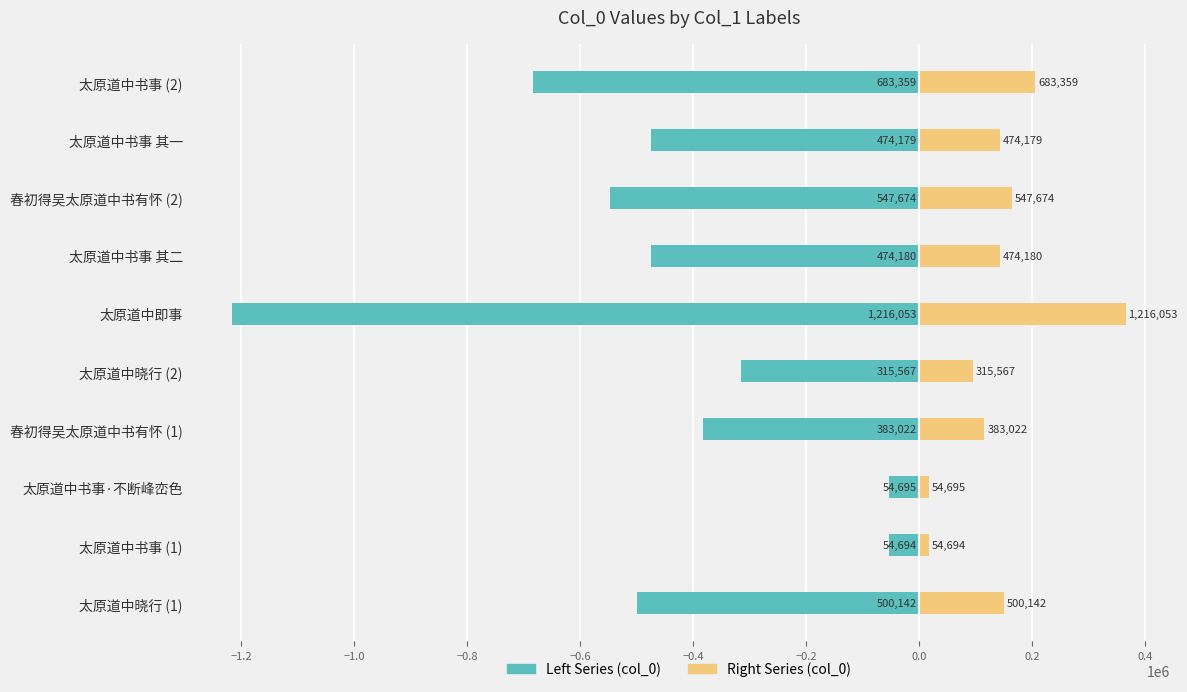

What is the spread (max minus min) of values at 春初得吴太原道中书有怀 (1)?

497928.6